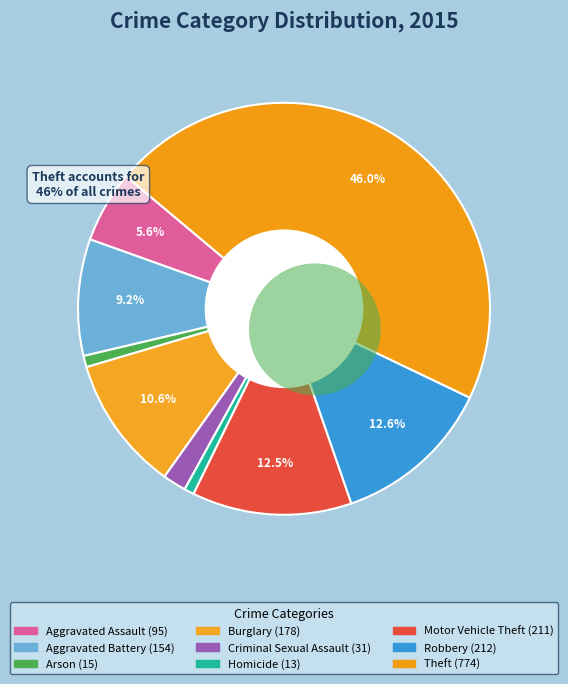

Which slice is the smallest?

Homicide